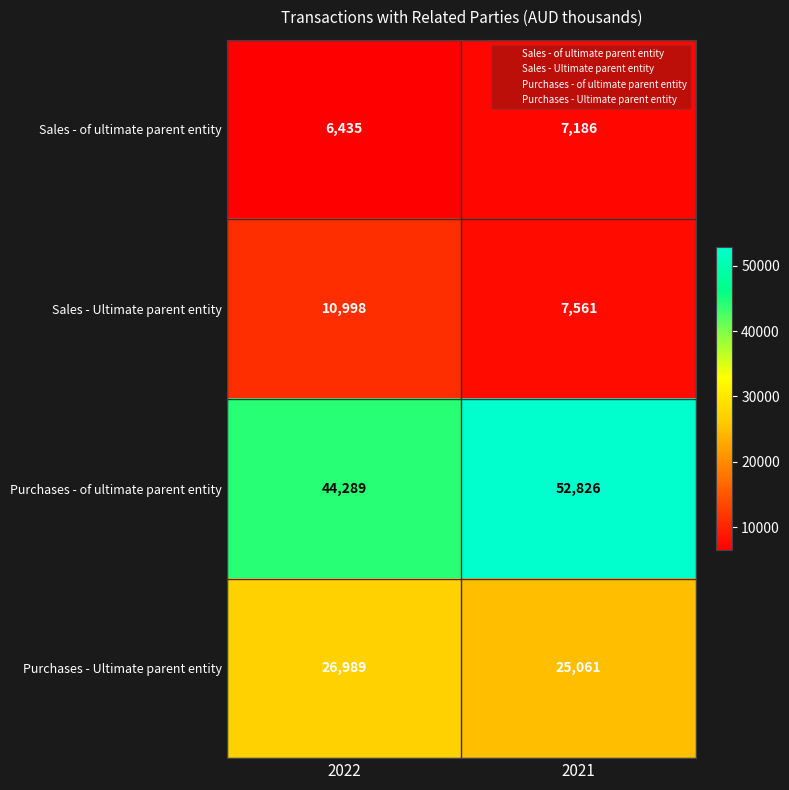

Which series has the widest spread of values?

Purchases - of ultimate parent entity